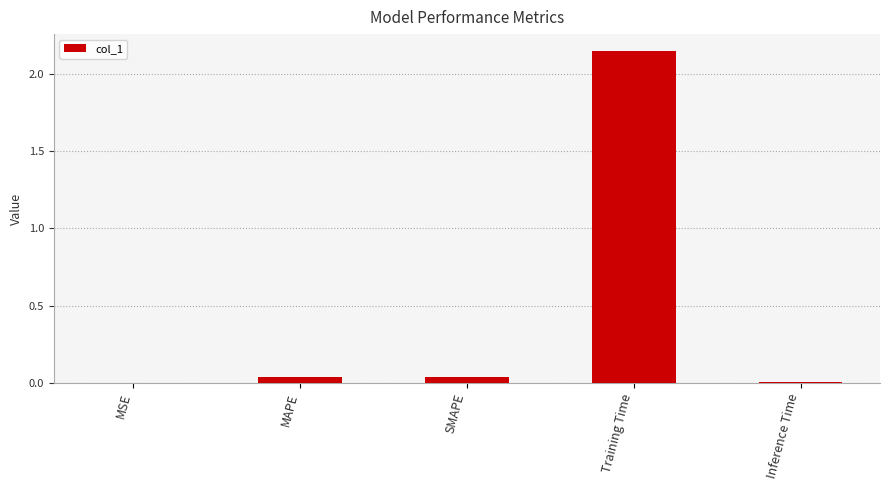

The chart shows a value of 0.0 at MAPE. True or false?

True